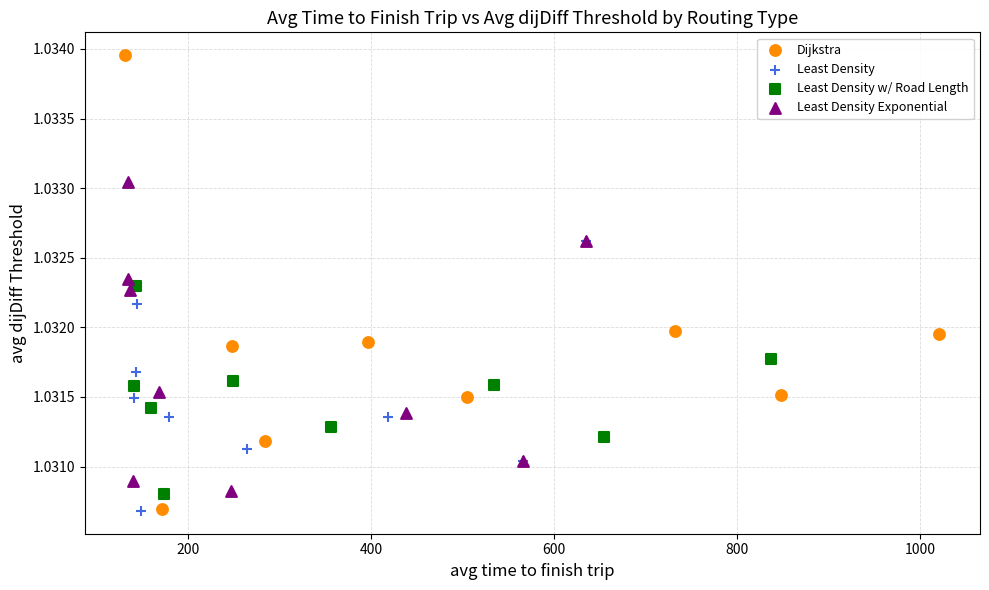

Which series contains the highest Y value?

Dijkstra